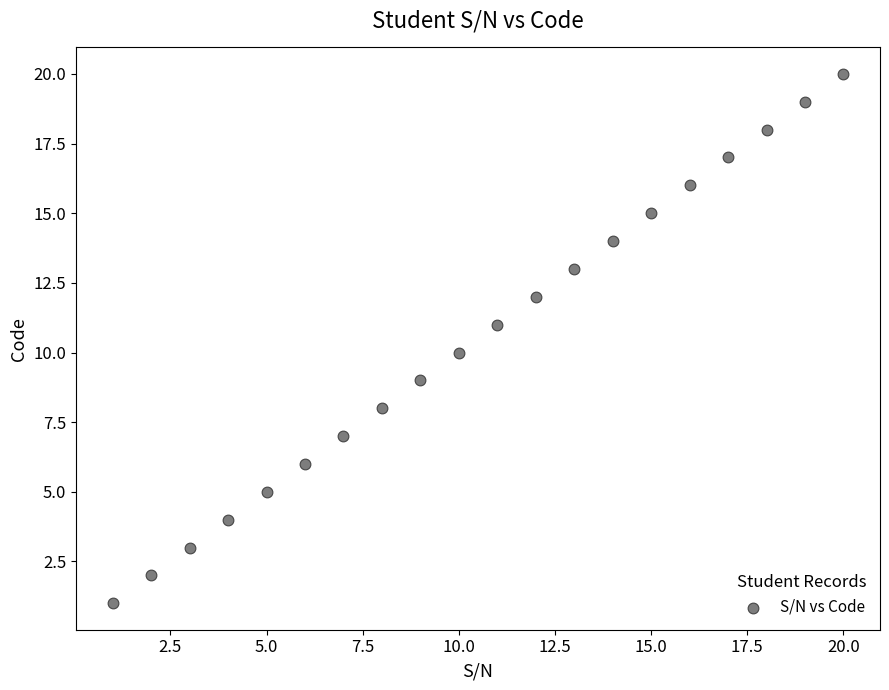

What is the range of X values (max minus min)?

19